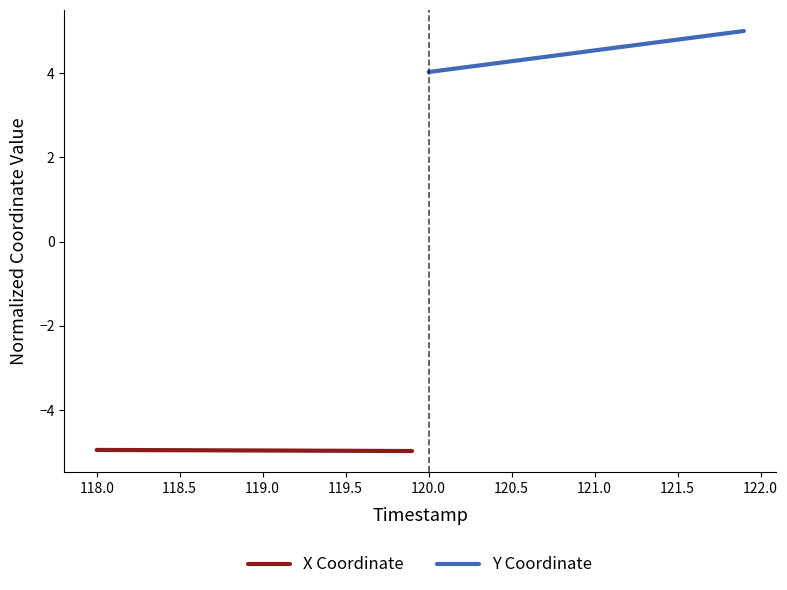

The Y Coordinate series shows 2.8 at 120.0. True or false?

False